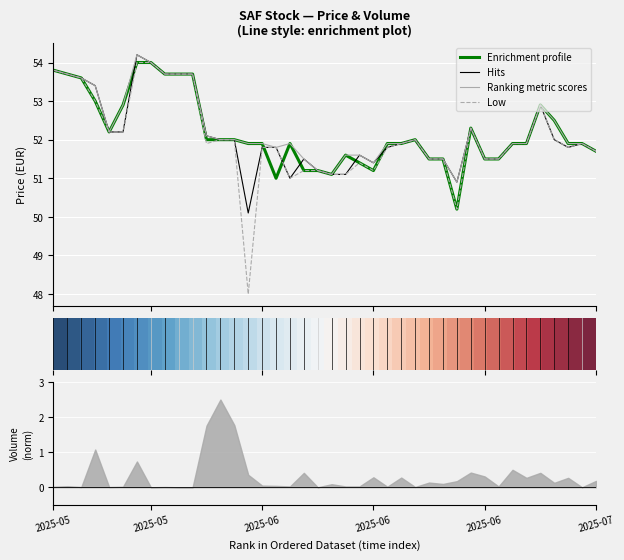

What is the difference between the Enrichment profile values at 27 and 11?

0.5